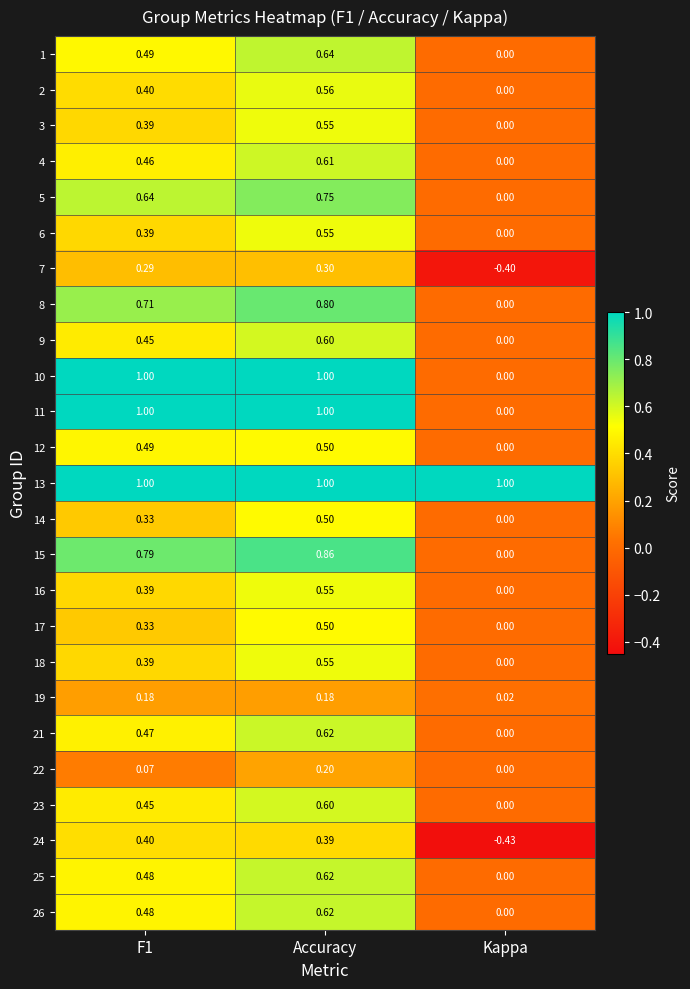

At which label is 26 closest to 0?

Kappa